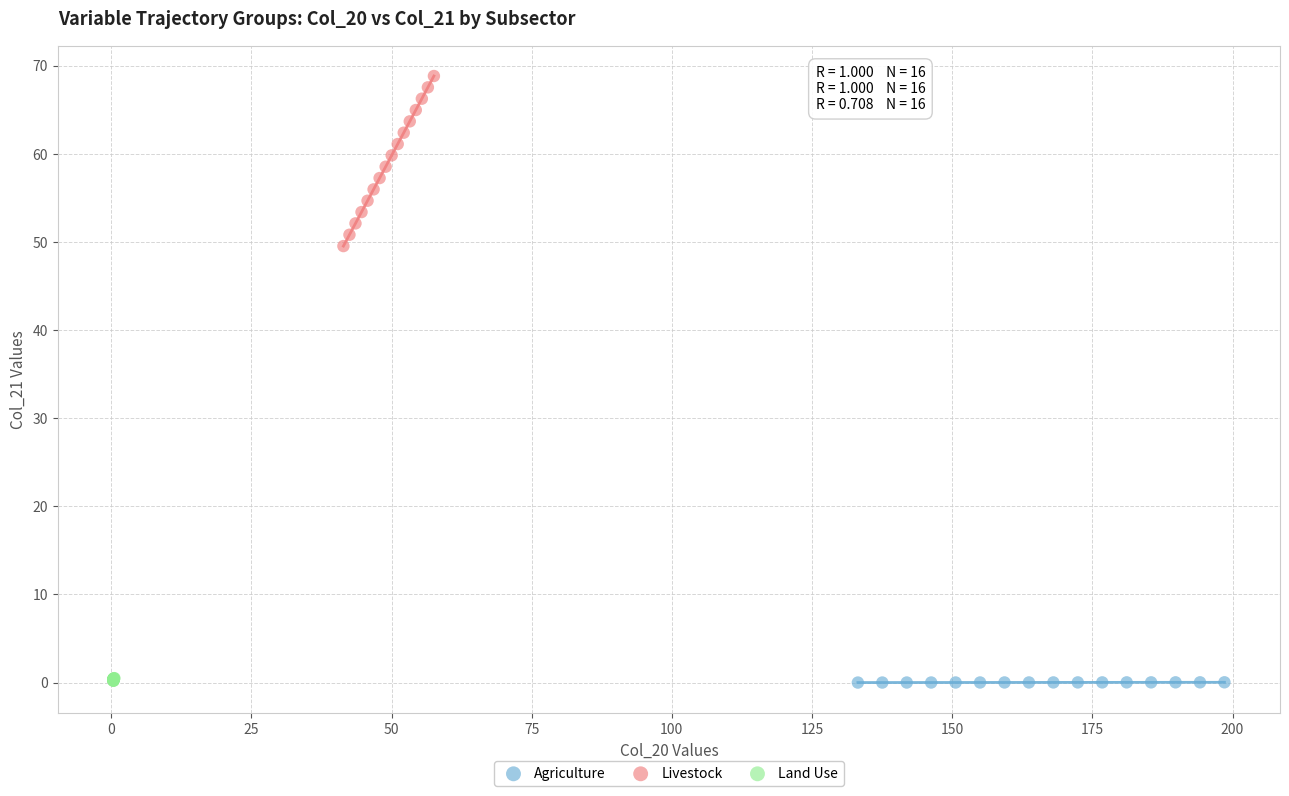

What are all the series names shown in the legend?

Agriculture, Livestock, Land Use